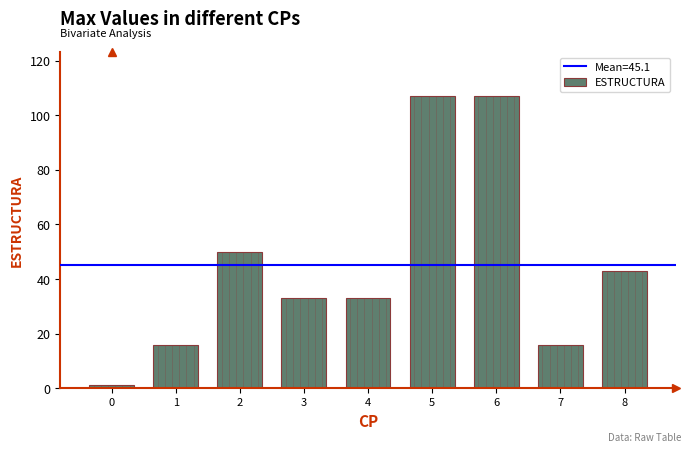

What is the smallest value displayed?

1